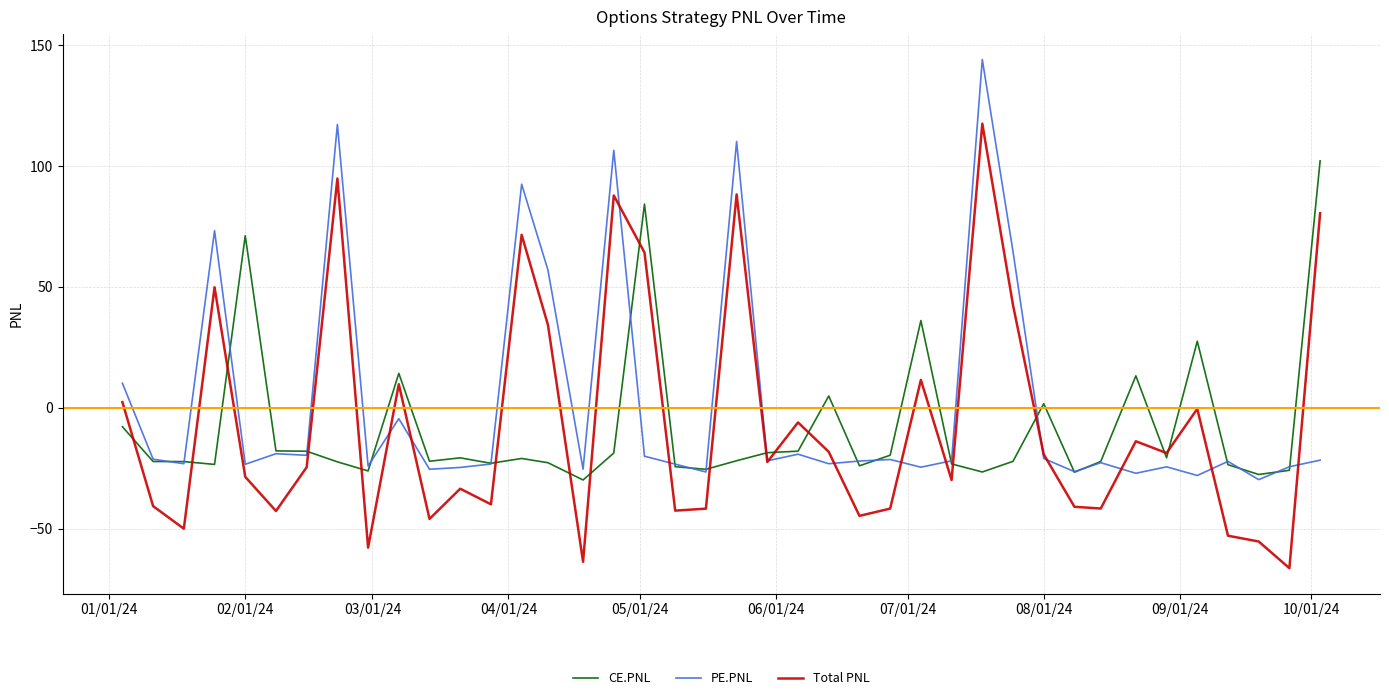

Which series has the widest spread of values?

Total PNL